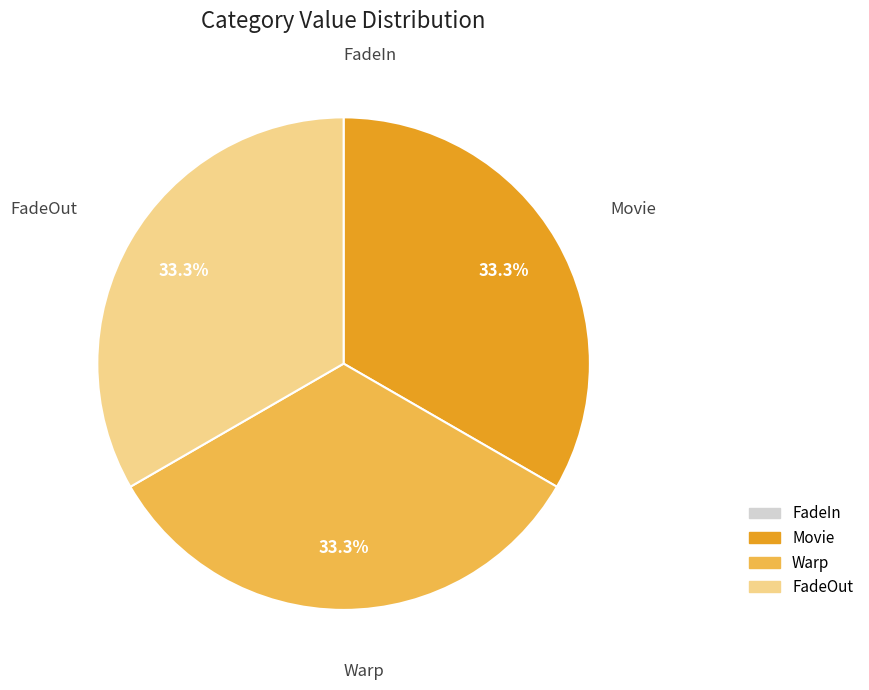

The Movie slice represents 33% of the pie. True or false?

True